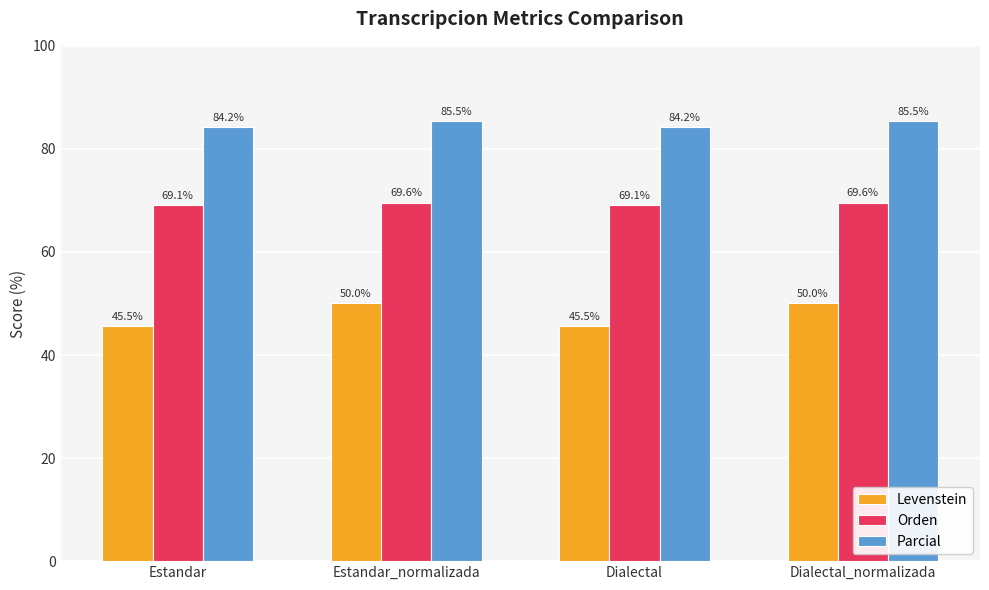

What is the minimum value for Levenstein?

45.5